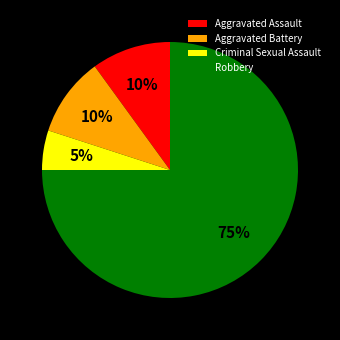

Is it true that Aggravated Assault is 10% of the pie?

True